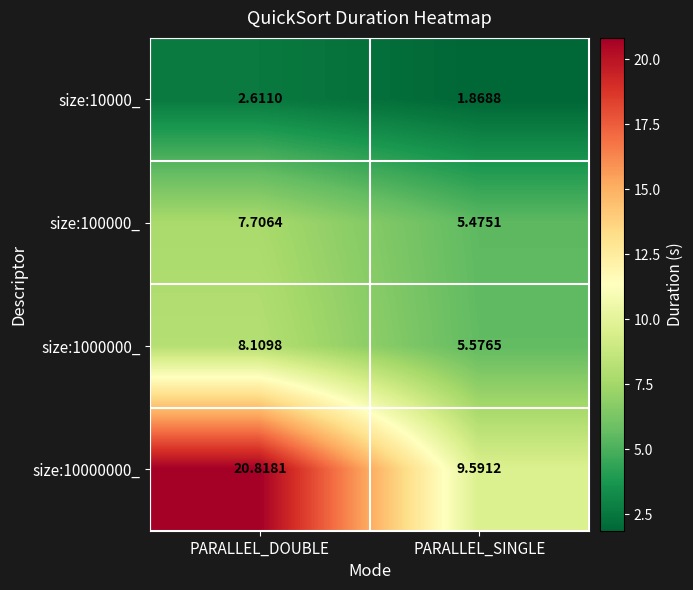

Is the value of size:10000000_ at PARALLEL_SINGLE greater than the value of size:100000_ at PARALLEL_SINGLE?

Yes